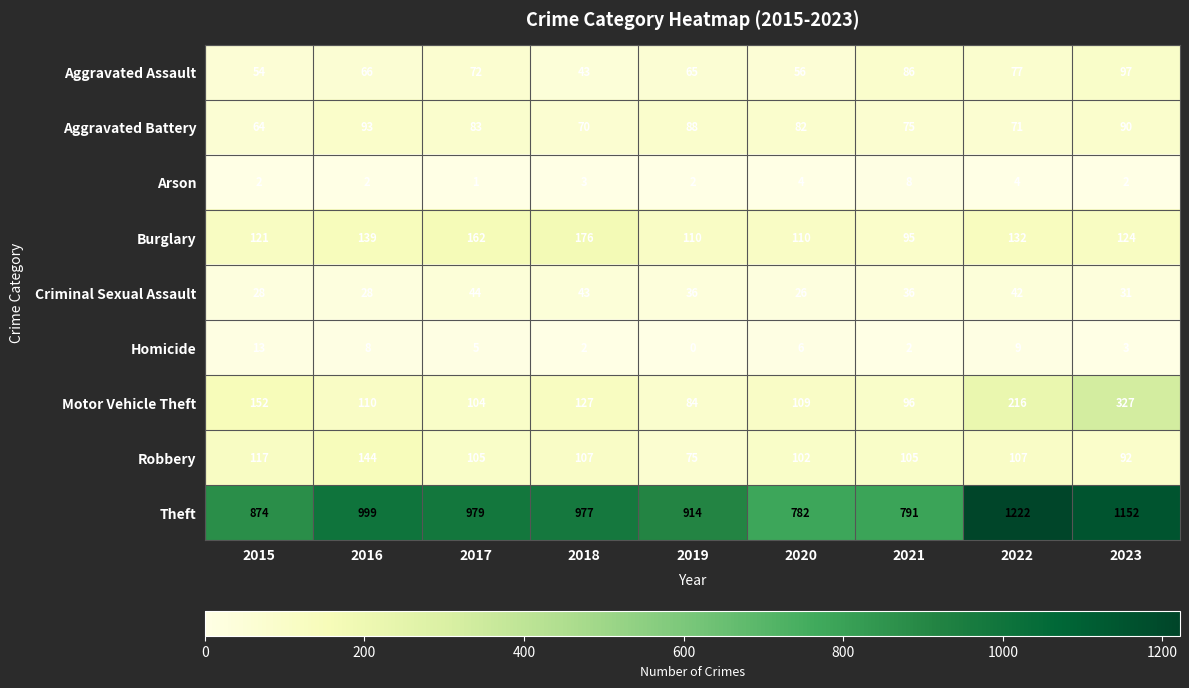

The value of Robbery at 2015 is 117. True or false?

True